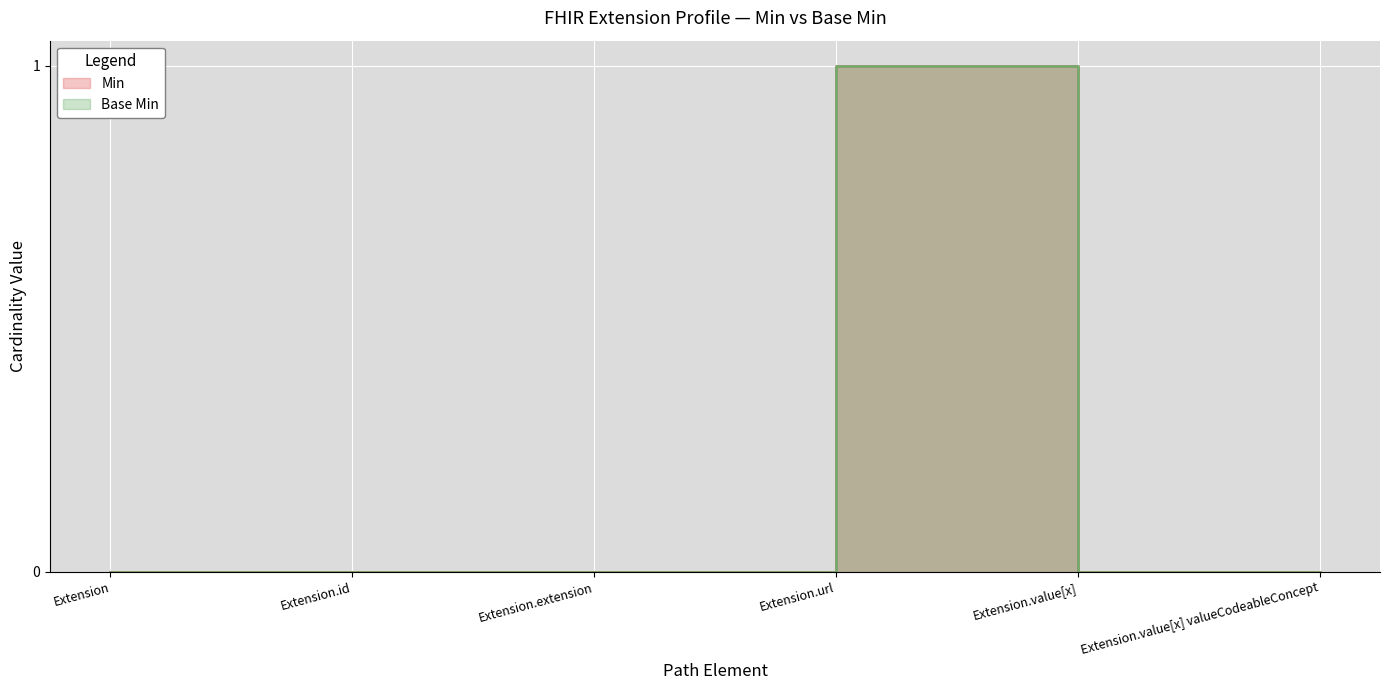

What is the greatest value displayed?

1